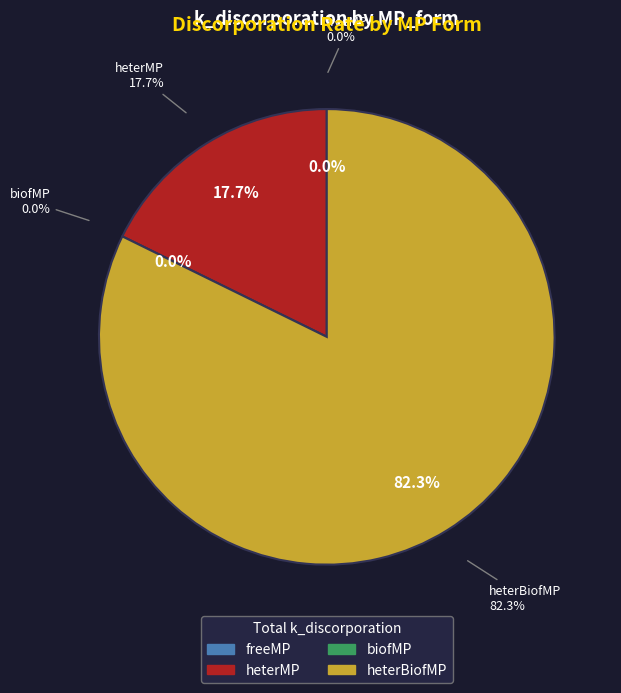

How many slices are in this pie chart?

4